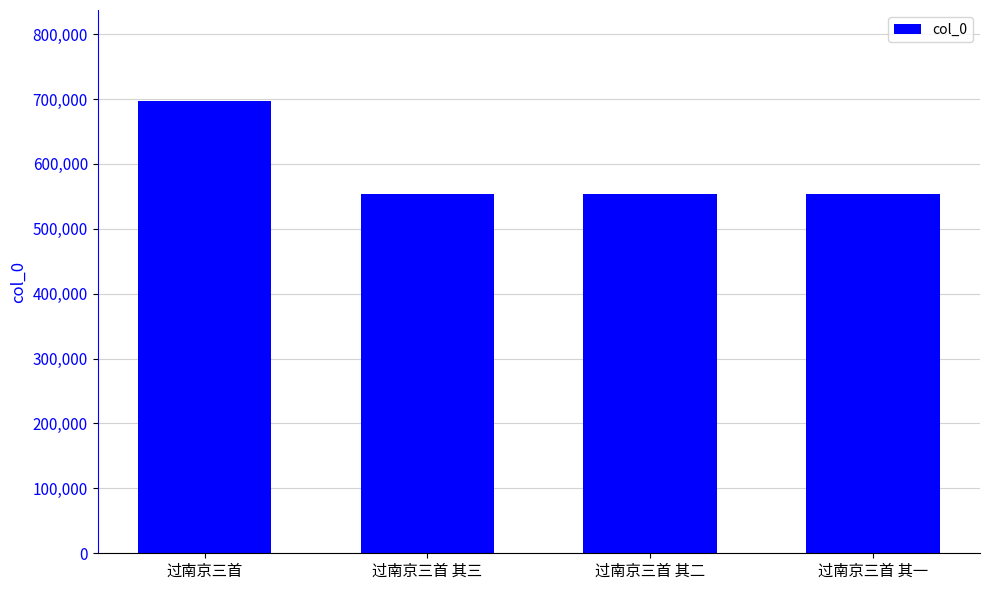

What is the change in value from 过南京三首 其三 to 过南京三首 其二?

-1